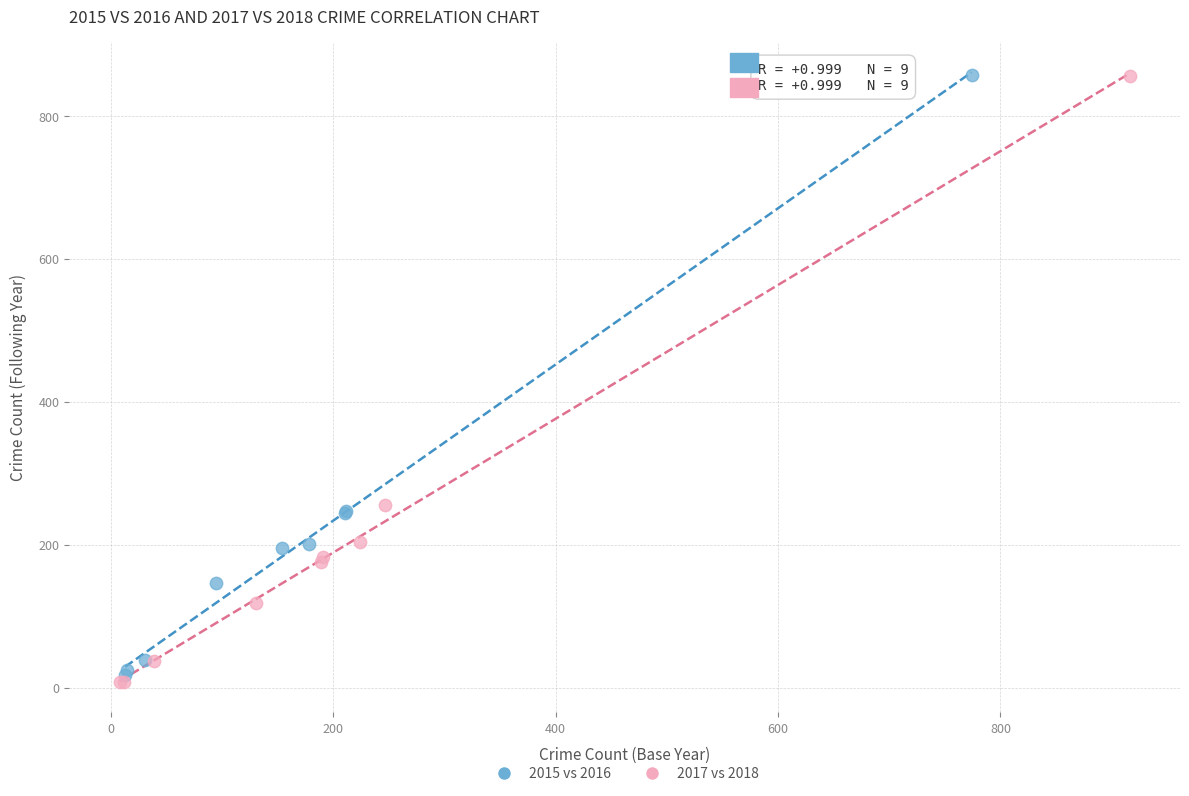

Which series has the widest spread of Y values?

2017 vs 2018